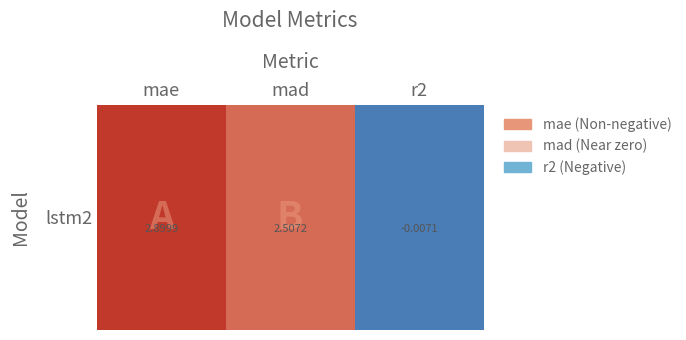

Count the number of data series in this chart.

1